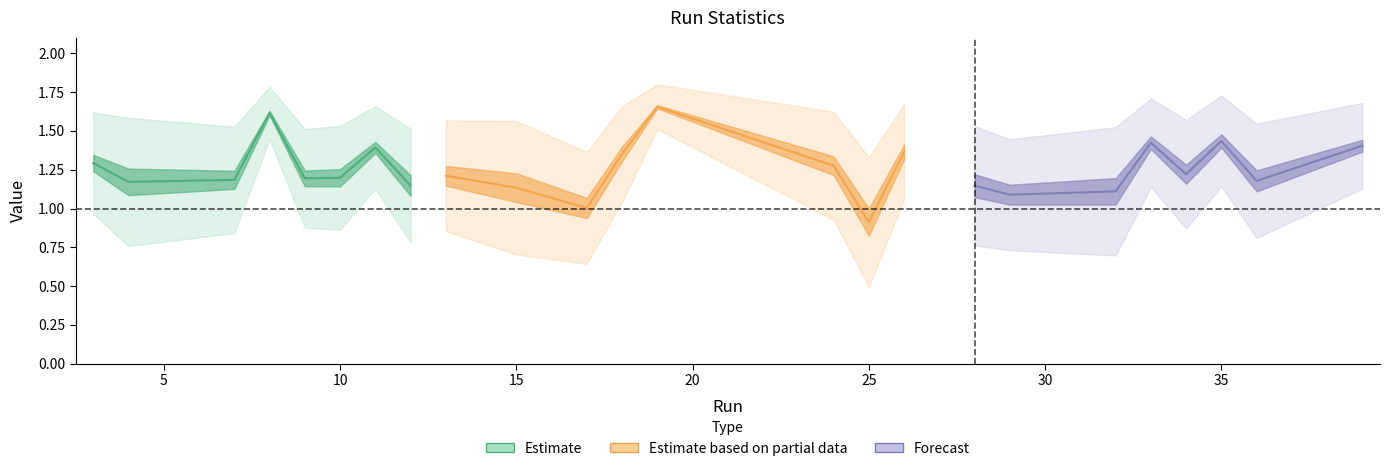

How many interior local peaks does the Forecast series have?

2